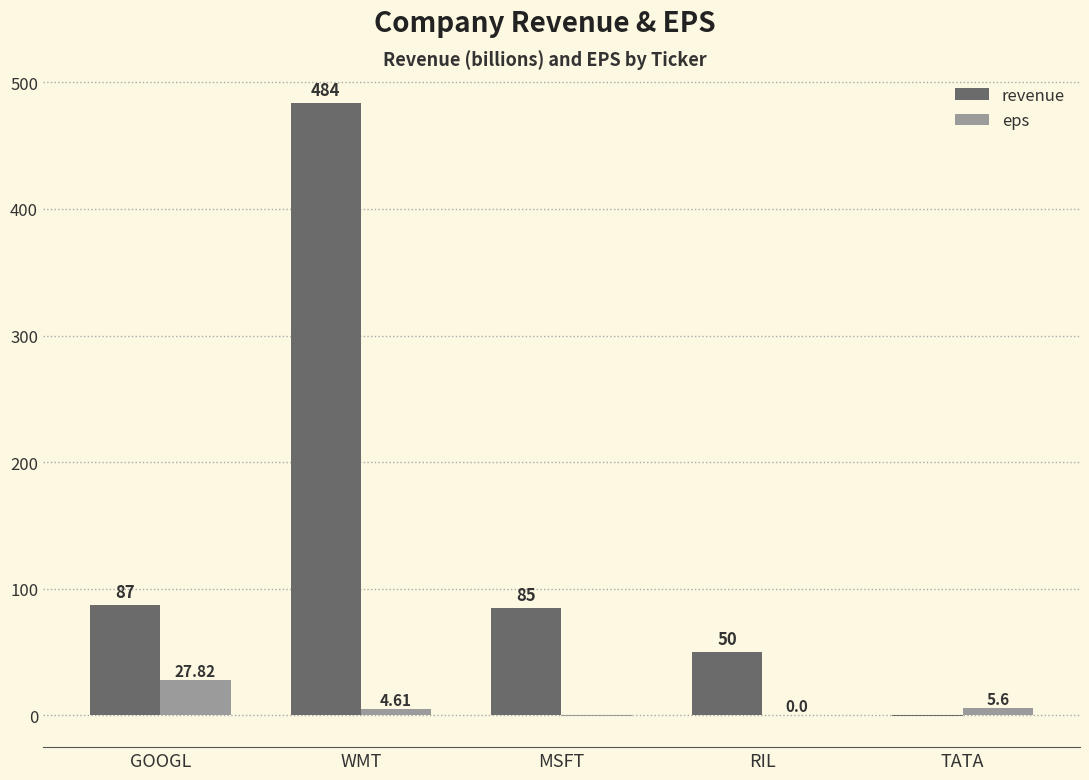

Reading left to right, transcribe all the data shown in this chart.

revenue: 87.0	484.0	85.0	50.0	-1.0
eps: 27.8	4.6	-1.0	0.0	5.6